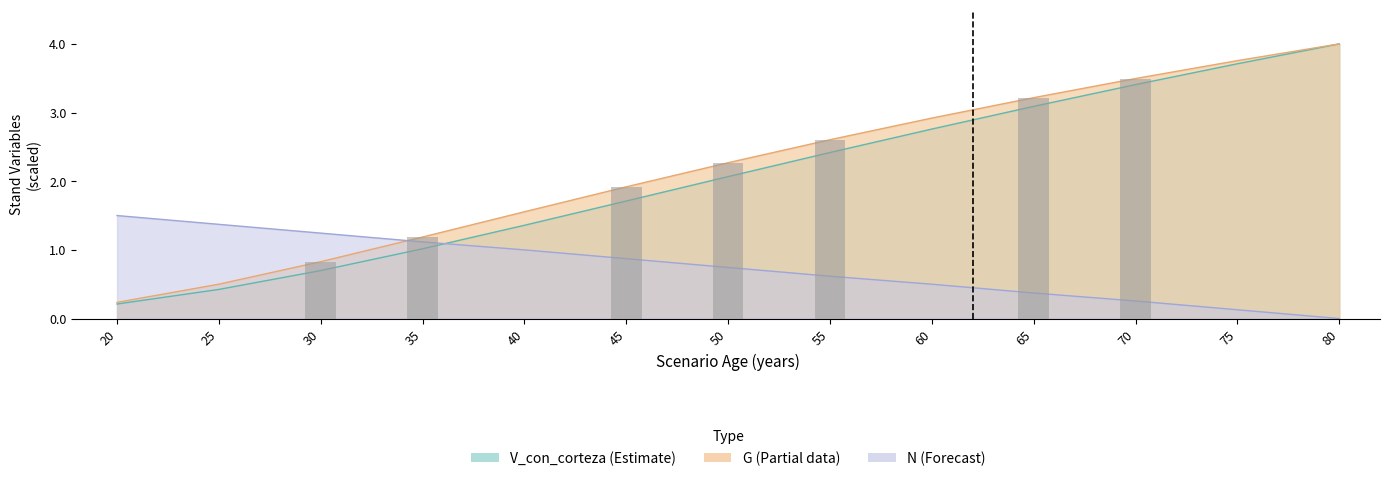

What is the total value across all series at 50?

5.1